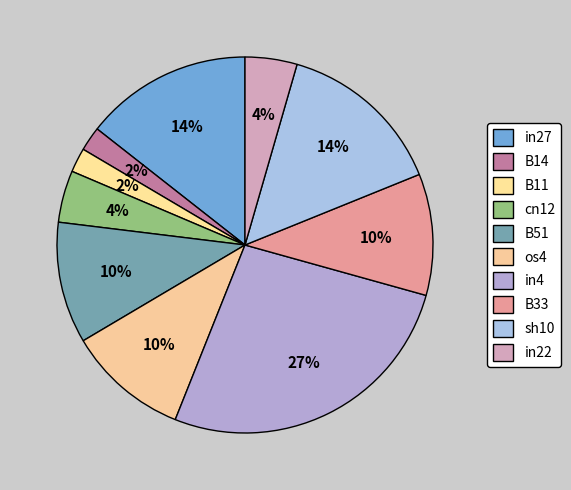

Does any single category account for the majority?

No